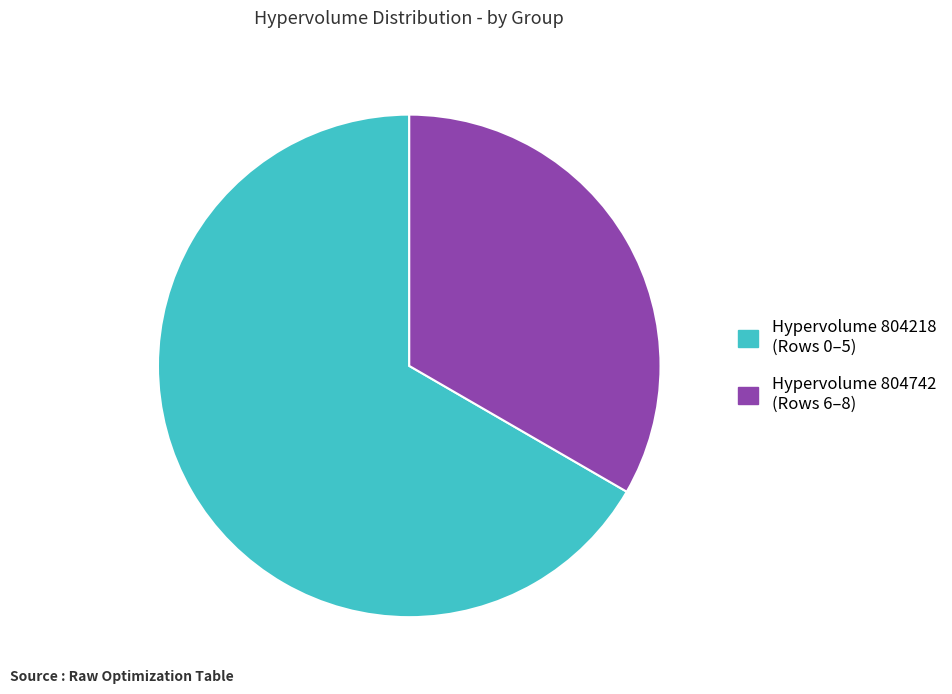

Does any single category account for the majority?

Yes